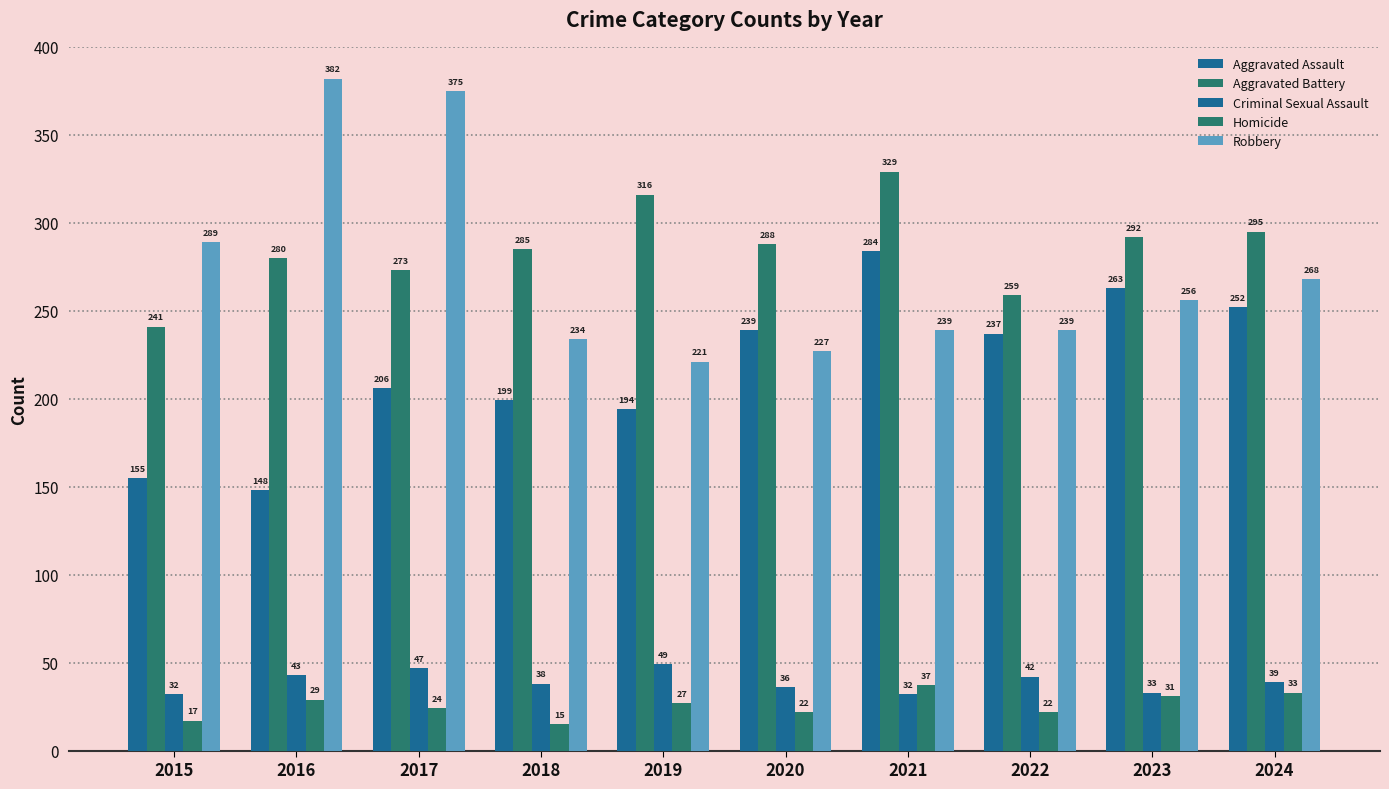

At which label does Aggravated Battery first exceed 288?

2019